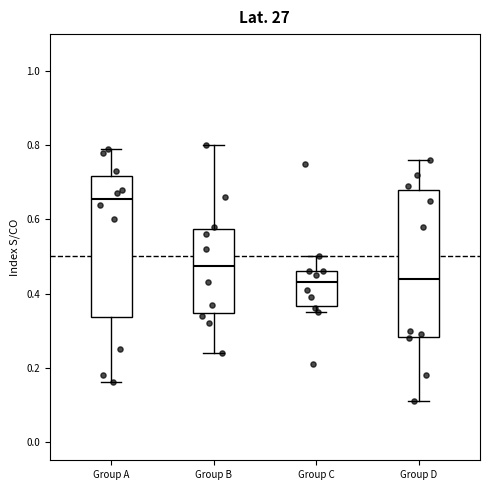

Where does the upper whisker of the box for Group D end on the y-axis? The values are not printed on the chart, so give them approximately, as read against the axis.

0.76